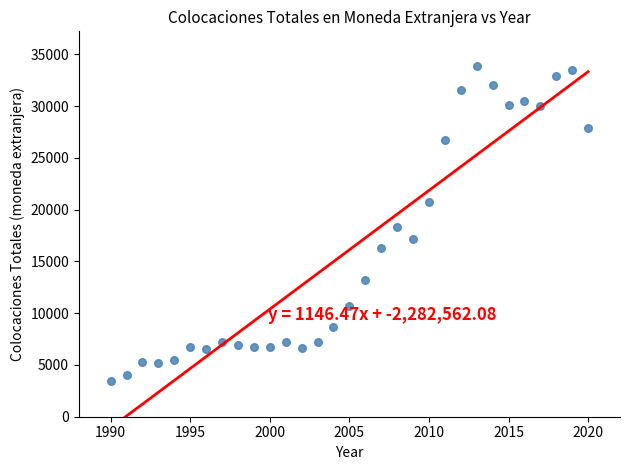

What is the range of X values (max minus min)?

30